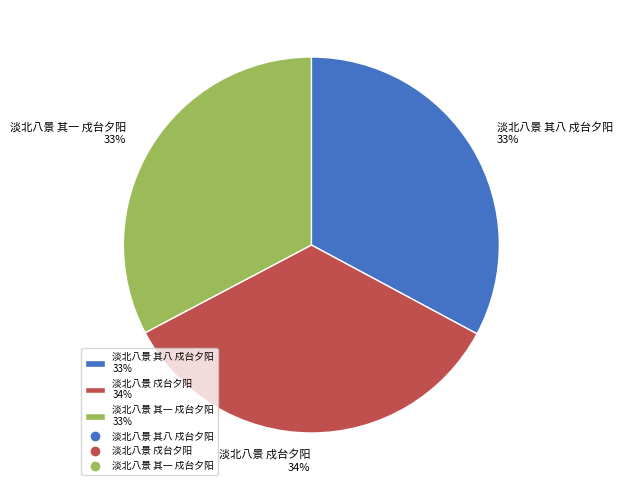

Do 淡北八景 戍台夕阳 34% and 淡北八景 其一 戍台夕阳 33% together represent more than half of the pie?

Yes